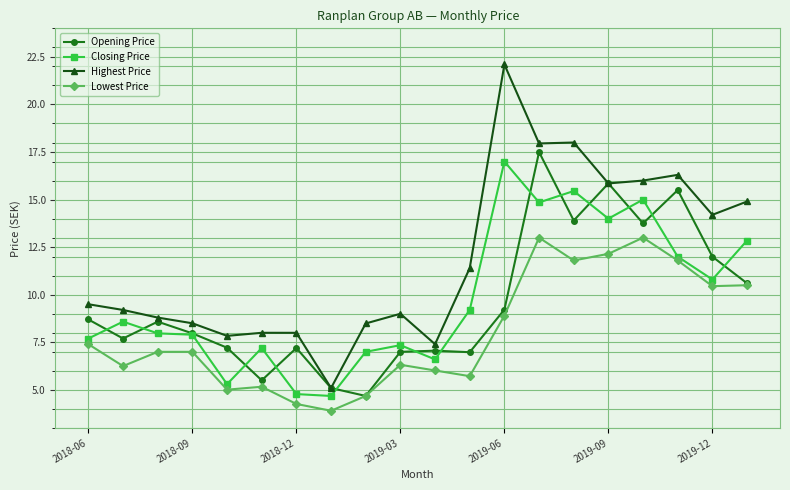

True or false: Closing Price has more than 2 interior local peaks.

True